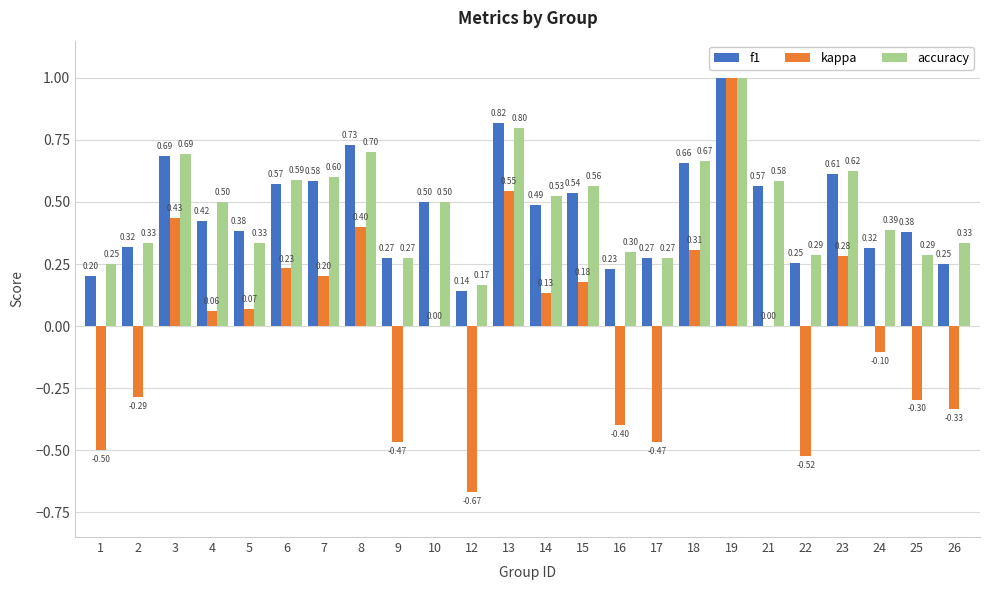

How many categories are shown in the chart?

24